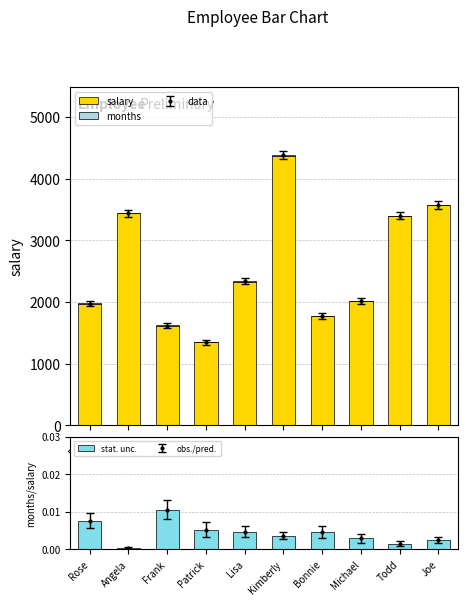

What is the label of the 9th bar from the right?

Angela